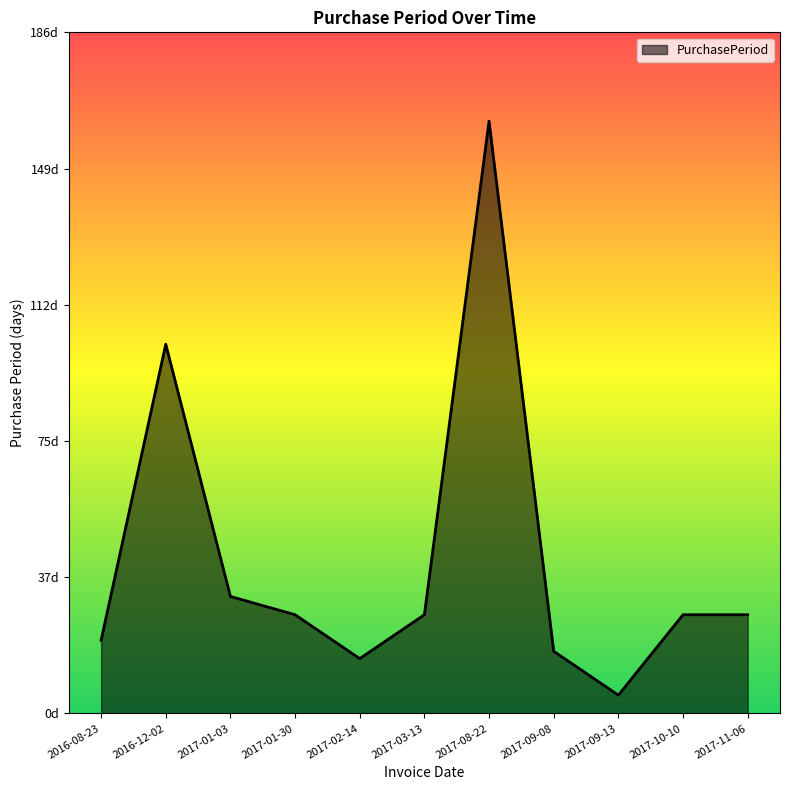

How many interior local peaks (higher than both neighbors) does the data have?

2